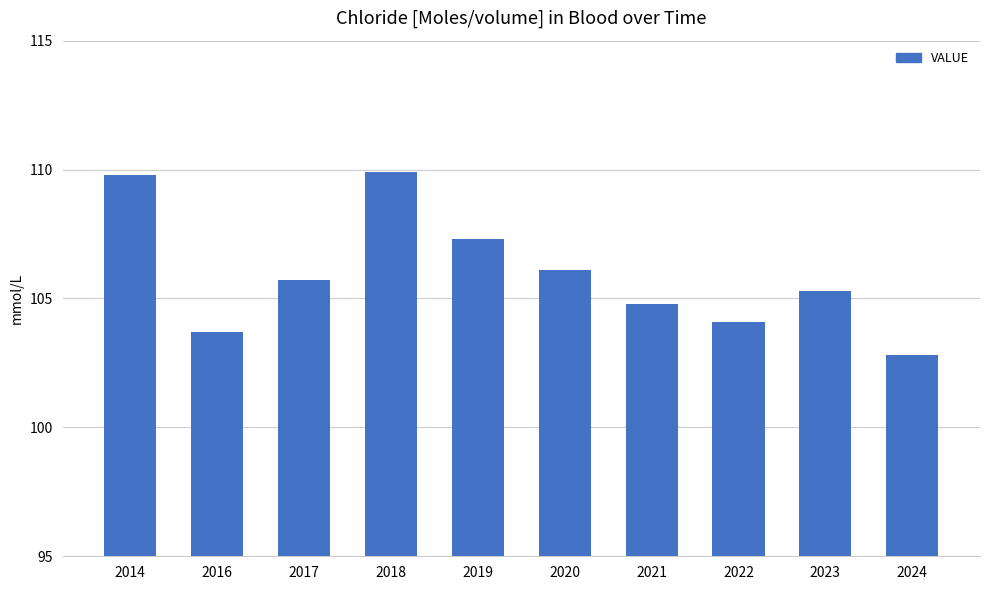

The chart shows a value of 167.0 at 2021. True or false?

False